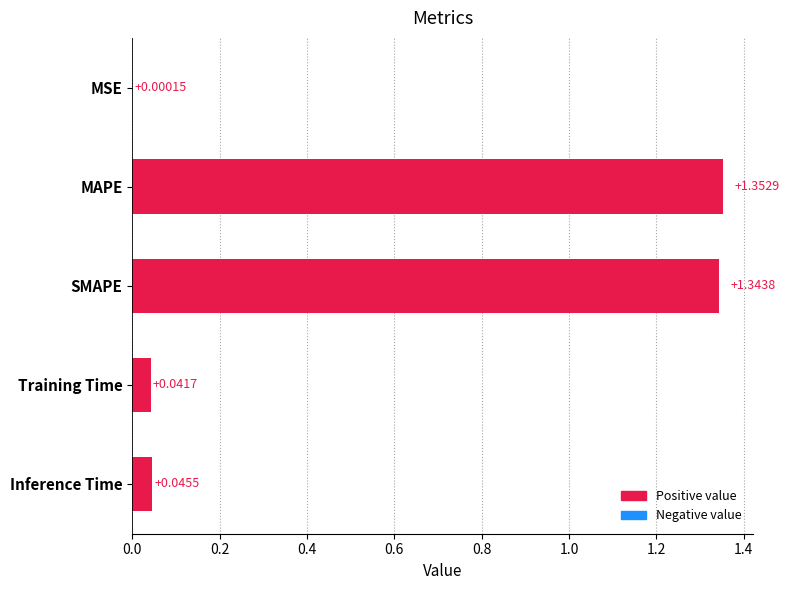

Where is the data nearest to the value 0?

MSE